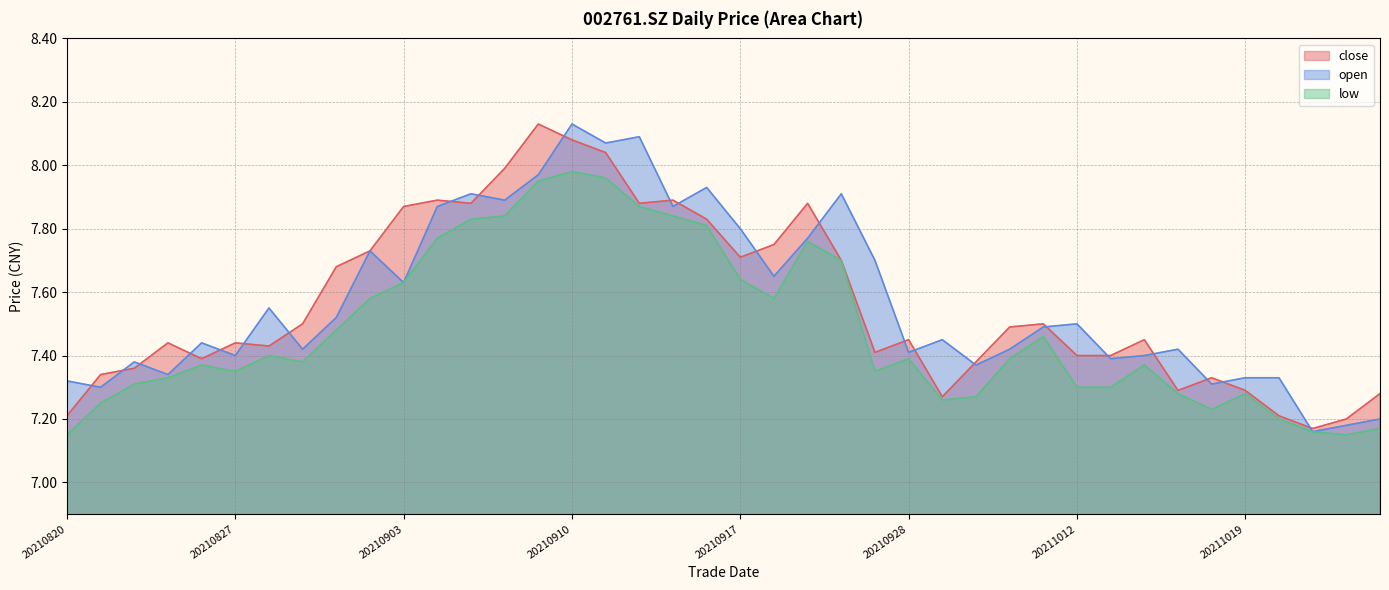

The close series shows 7.5 at 20211014. True or false?

True